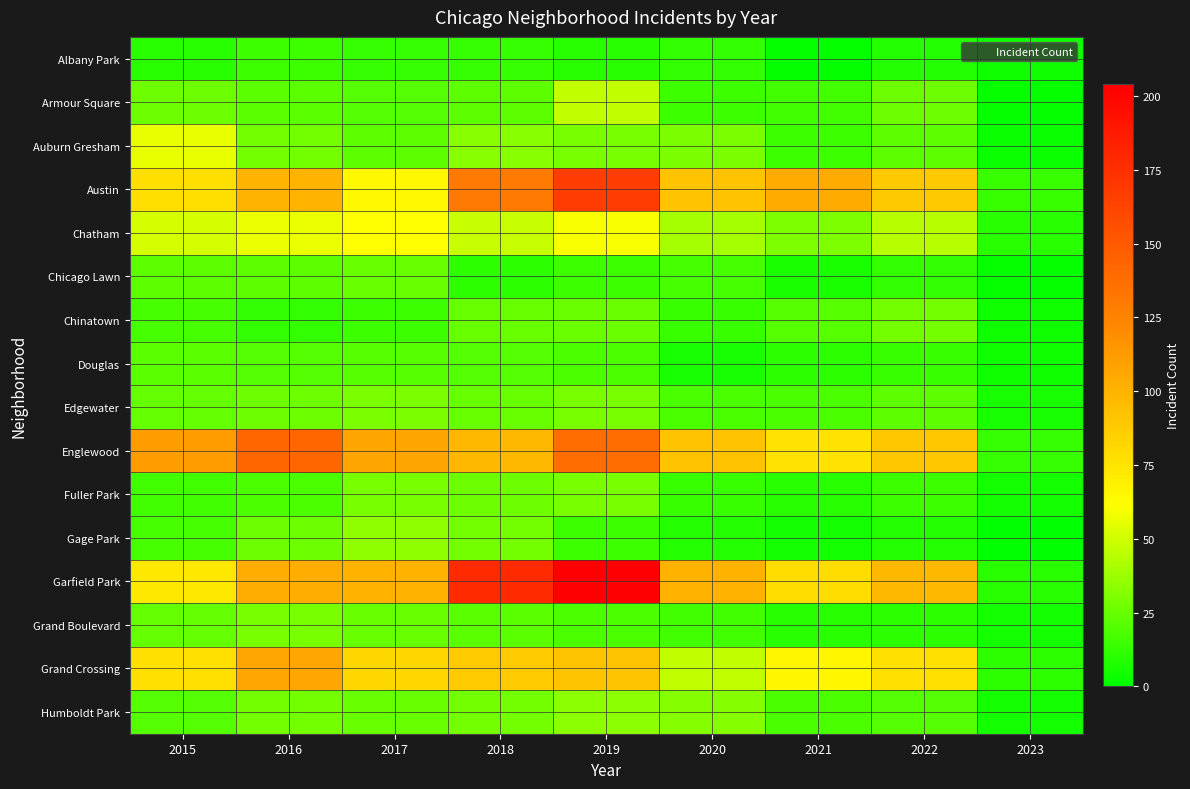

Reading left to right, list all the values displayed in this chart.

Albany Park: 2015=10	2016=15	2017=13	2018=13	2019=10	2020=12	2021=1	2022=8	2023=4
Armour Square: 2015=27	2016=22	2017=20	2018=23	2019=47	2020=15	2021=16	2022=27	2023=2
Auburn Gresham: 2015=56	2016=28	2017=23	2018=33	2019=29	2020=30	2021=15	2022=23	2023=3
Austin: 2015=78	2016=99	2017=65	2018=130	2019=167	2020=92	2021=104	2022=89	2023=14
Chatham: 2015=51	2016=57	2017=62	2018=48	2019=60	2020=40	2021=31	2022=44	2023=10
Chicago Lawn: 2015=23	2016=23	2017=25	2018=11	2019=15	2020=17	2021=7	2022=12	2023=2
Chinatown: 2015=17	2016=12	2017=15	2018=25	2019=26	2020=14	2021=21	2022=28	2023=4
Douglas: 2015=22	2016=20	2017=21	2018=20	2019=19	2020=6	2021=11	2022=14	2023=4
Edgewater: 2015=24	2016=27	2017=30	2018=25	2019=29	2020=18	2021=18	2022=23	2023=6
Englewood: 2015=111	2016=142	2017=107	2018=98	2019=138	2020=92	2021=76	2022=90	2023=13
Fuller Park: 2015=16	2016=19	2017=29	2018=27	2019=29	2020=14	2021=10	2022=15	2023=5
Gage Park: 2015=17	2016=27	2017=35	2018=28	2019=15	2020=9	2021=5	2022=9	2023=0
Garfield Park: 2015=73	2016=103	2017=101	2018=178	2019=204	2020=100	2021=79	2022=98	2023=10
Grand Boulevard: 2015=24	2016=29	2017=25	2018=22	2019=19	2020=16	2021=10	2022=11	2023=5
Grand Crossing: 2015=77	2016=106	2017=82	2018=88	2019=91	2020=47	2021=66	2022=77	2023=11
Humboldt Park: 2015=20	2016=28	2017=25	2018=28	2019=34	2020=32	2021=18	2022=20	2023=5